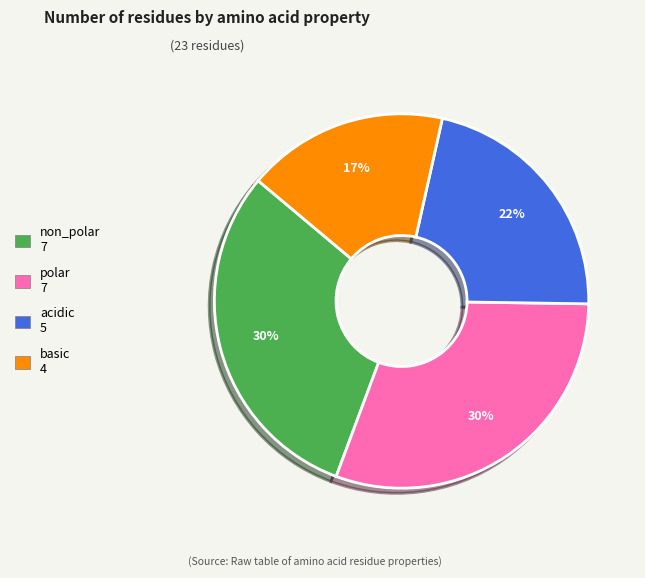

Is polar the majority of the pie?

No